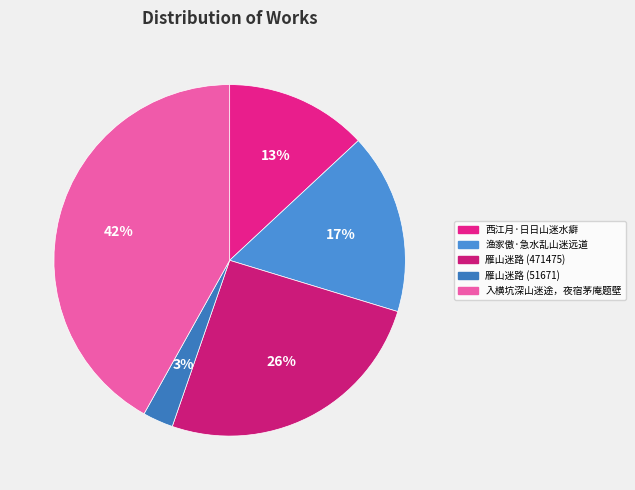

What is the change in value from 渔家傲·急水乱山迷远道 to 雁山迷路 (471475)?

+164838